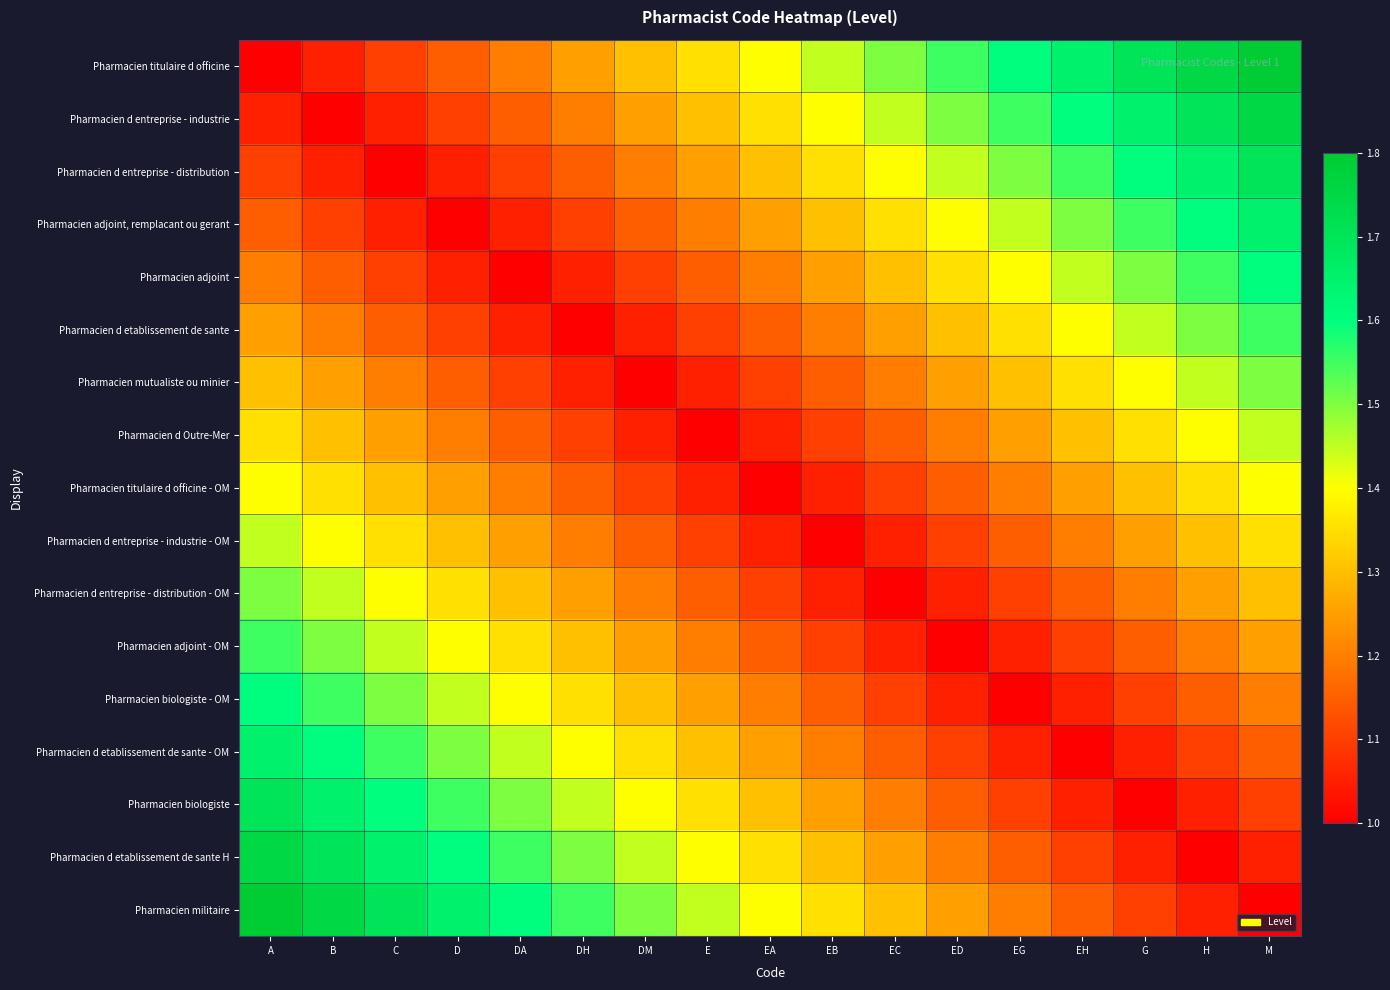

Rank the series at E from lowest to highest value.

Pharmacien d Outre-Mer, Pharmacien mutualiste ou minier, Pharmacien titulaire d officine - OM, Pharmacien d etablissement de sante, Pharmacien d entreprise - industrie - OM, Pharmacien adjoint, Pharmacien d entreprise - distribution - OM, Pharmacien adjoint, remplacant ou gerant, Pharmacien adjoint - OM, Pharmacien d entreprise - distribution, Pharmacien biologiste - OM, Pharmacien d entreprise - industrie, Pharmacien d etablissement de sante - OM, Pharmacien titulaire d officine, Pharmacien biologiste, Pharmacien d etablissement de sante H, Pharmacien militaire